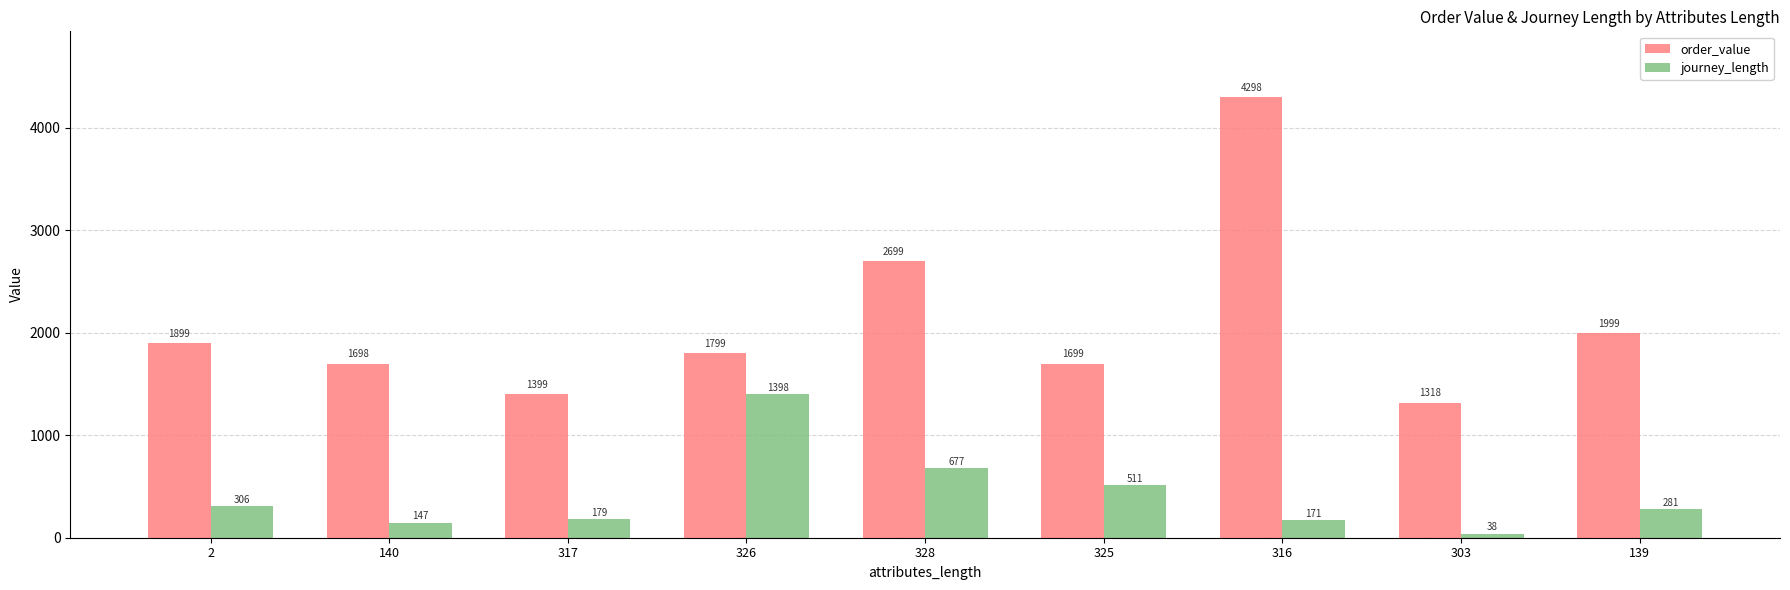

What value does the journey_length series have at 140?

147